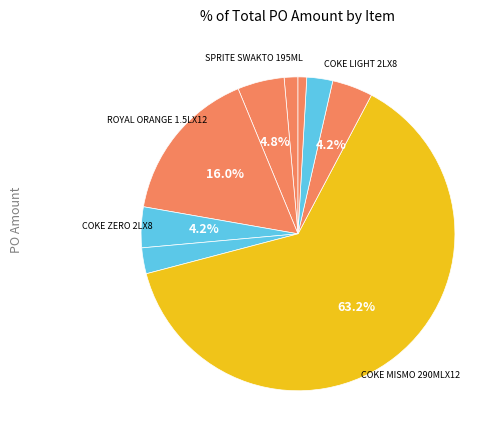

How many segments does this pie chart have?

9